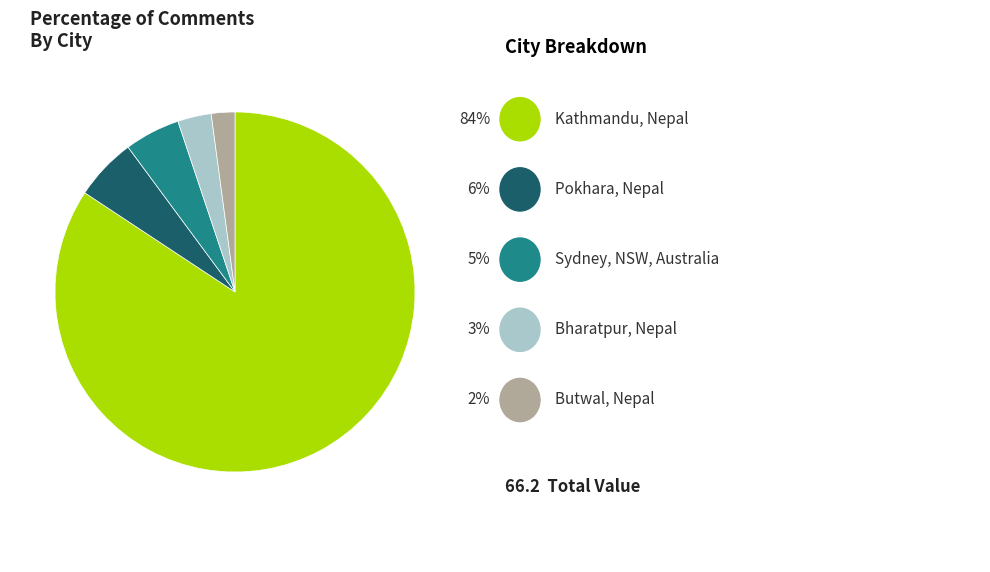

Does any single category account for the majority?

Yes